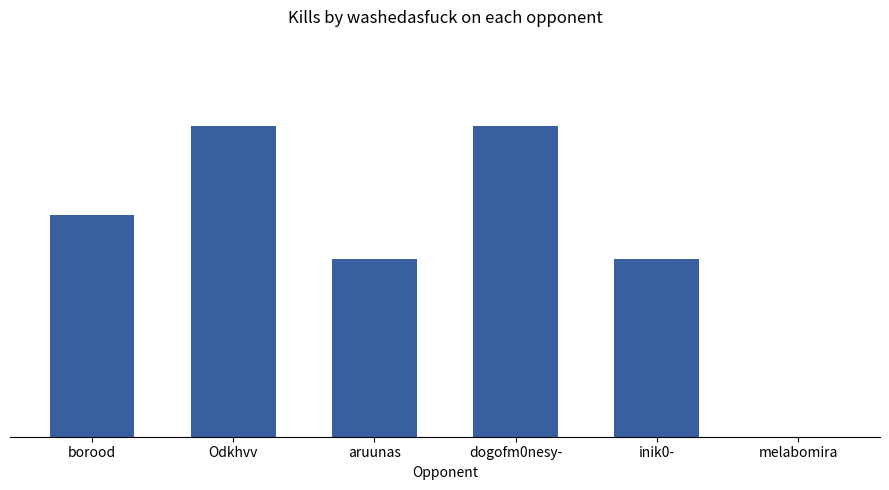

What is the value of the 1st bar from the left?

5